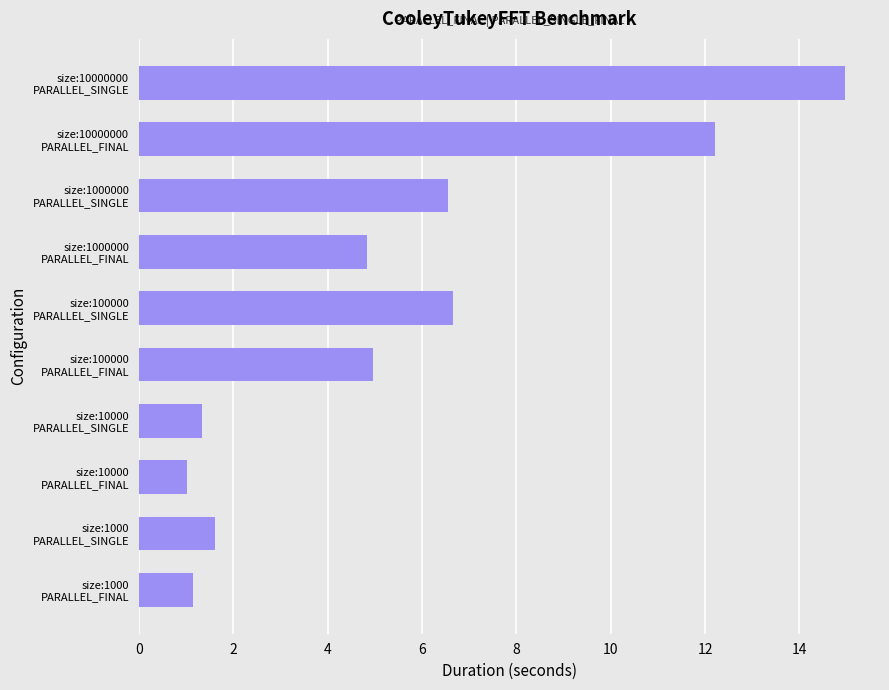

At which category does the chart reach its peak across all series?

size:10000000
PARALLEL_SINGLE